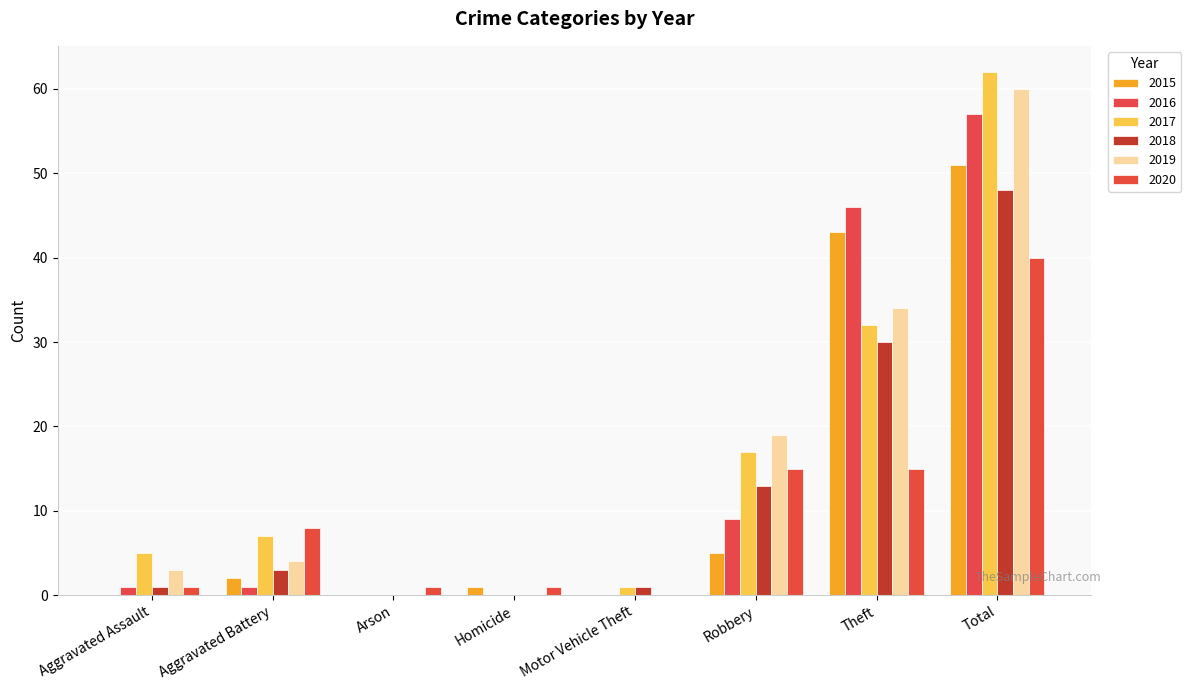

List the labels in order of 2019 value, smallest first.

Arson, Homicide, Motor Vehicle Theft, Aggravated Assault, Aggravated Battery, Robbery, Theft, Total